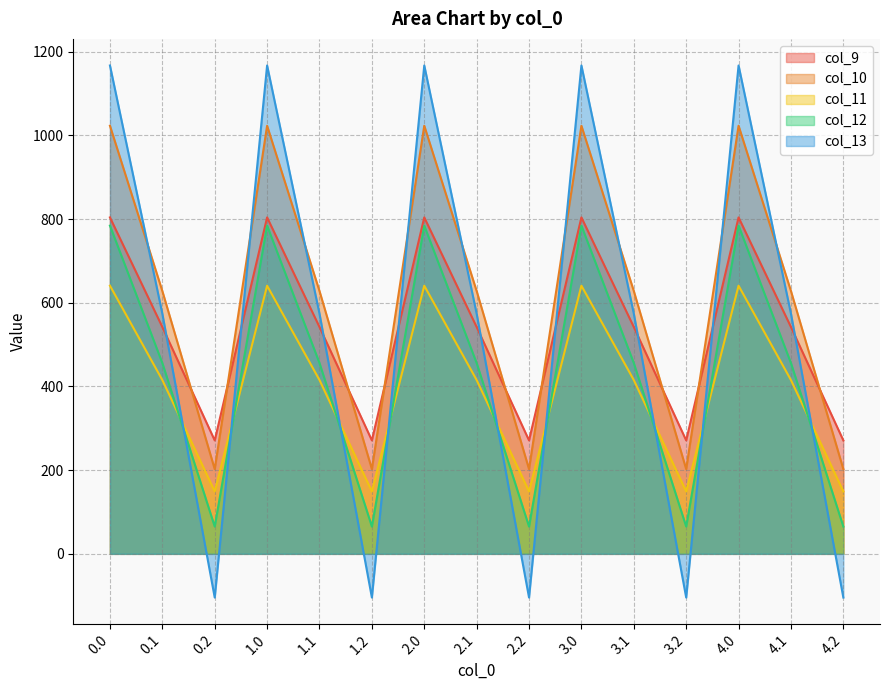

At 3.1, list the series in order from smallest to largest.

col_11, col_12, col_9, col_13, col_10